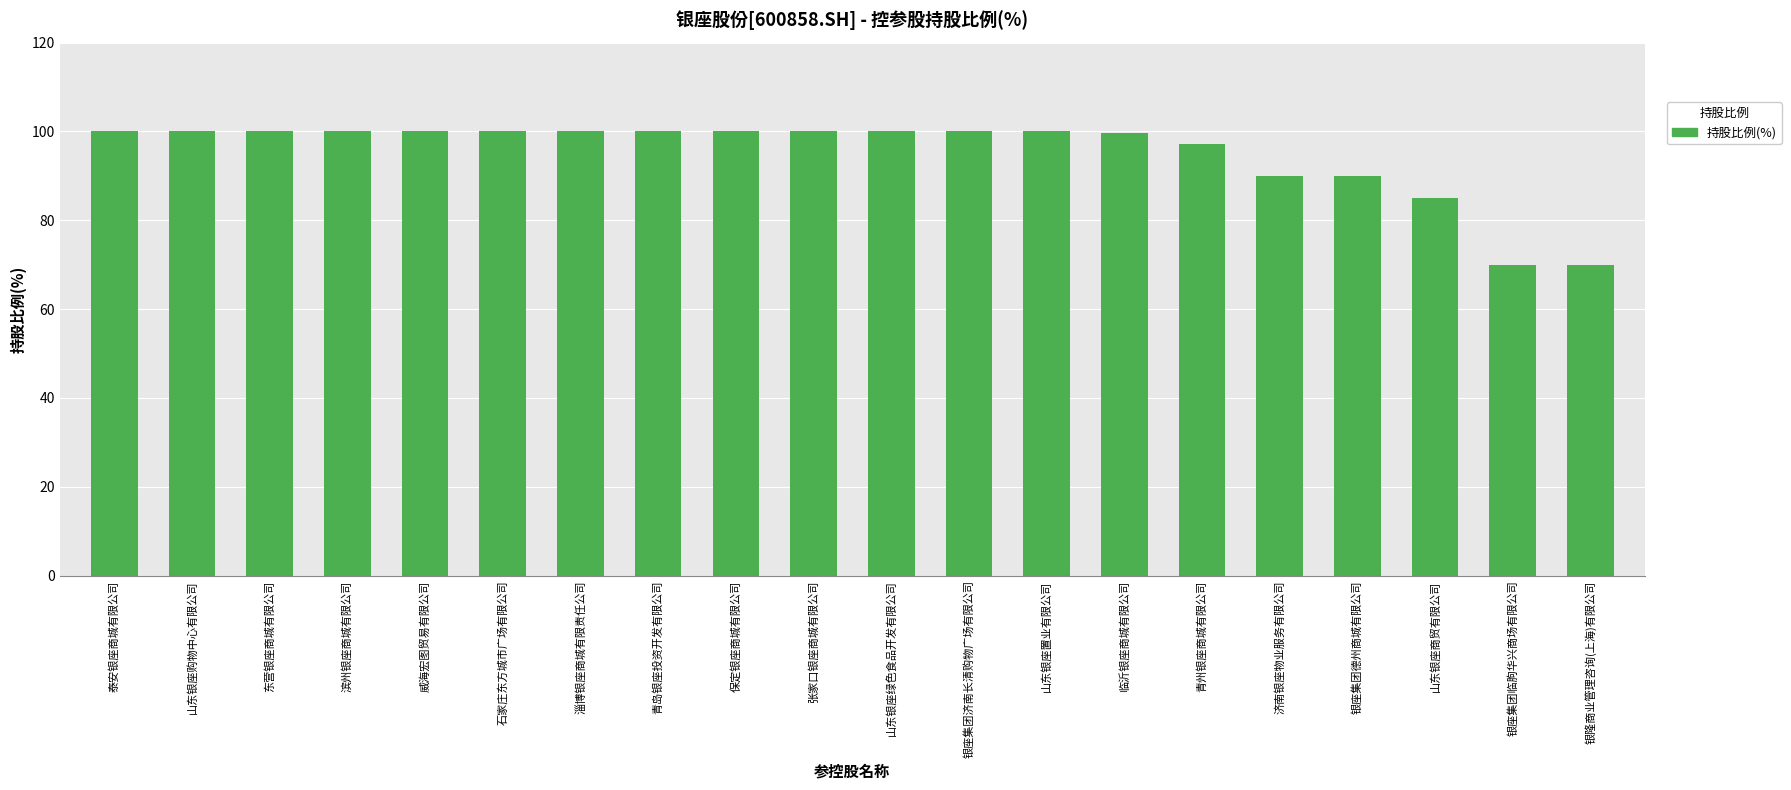

What is the greatest value displayed?

100.0